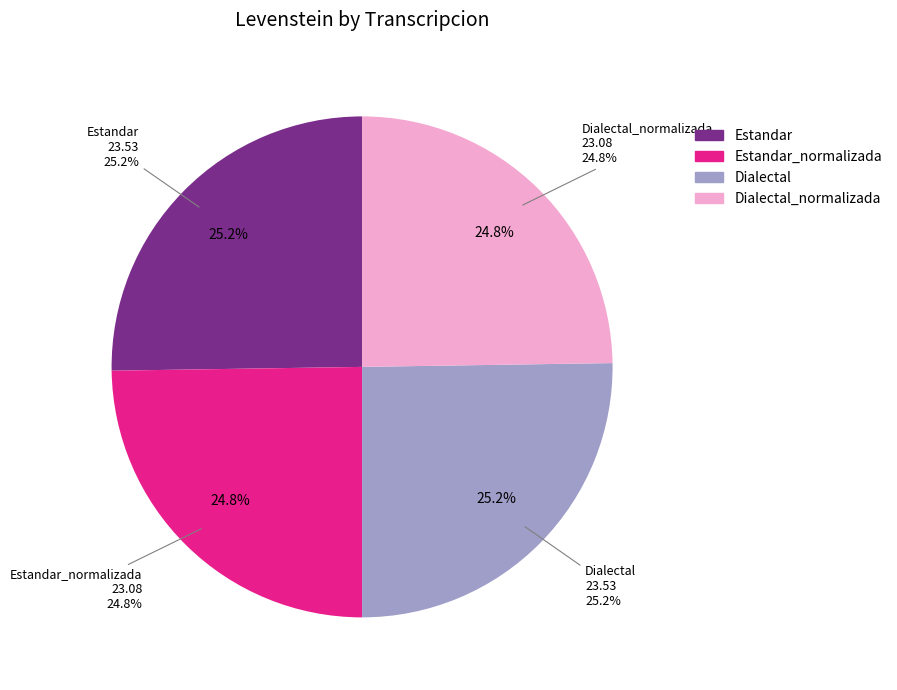

Which category has the smallest portion of the pie?

Estandar_normalizada